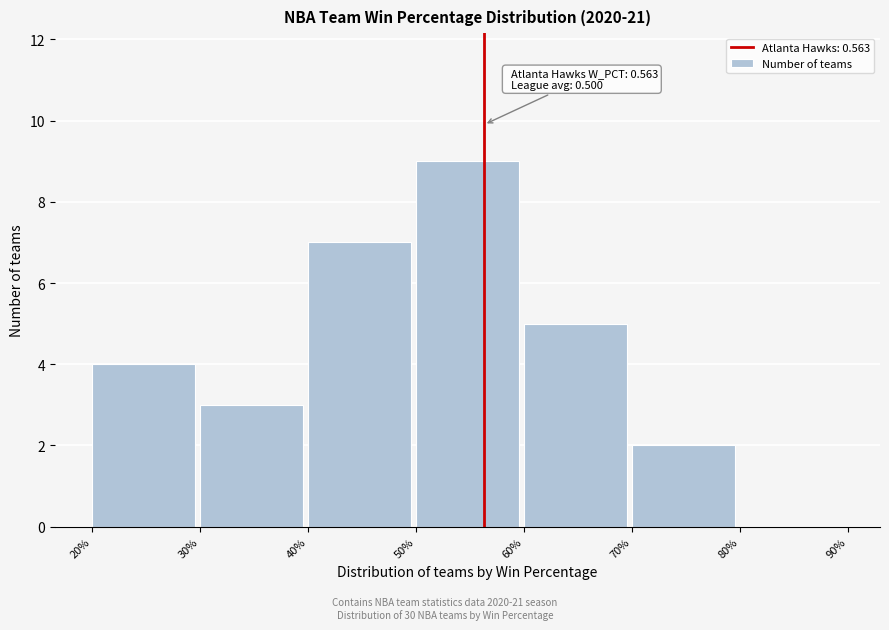

Reading right to left, list all the values displayed in this chart.

80%=0	70%=2	60%=5	50%=9	40%=7	30%=3	20%=4